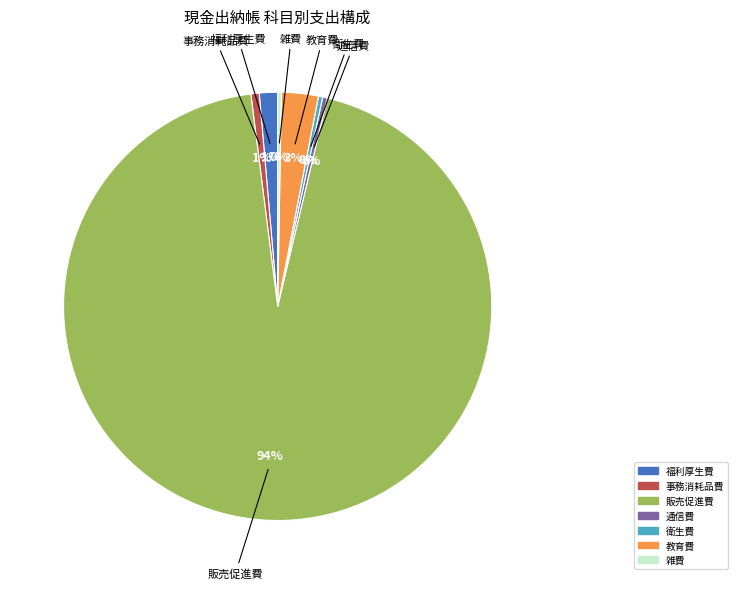

What is the largest slice in the pie chart?

販売促進費